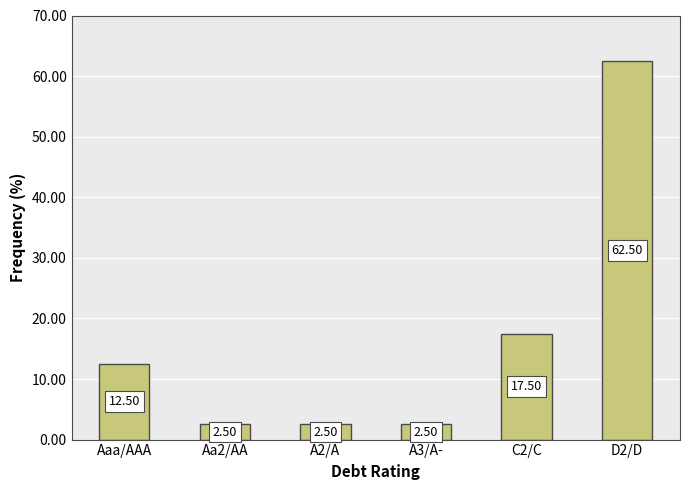

True or false: the data shows 18.1 at Aaa/AAA.

False